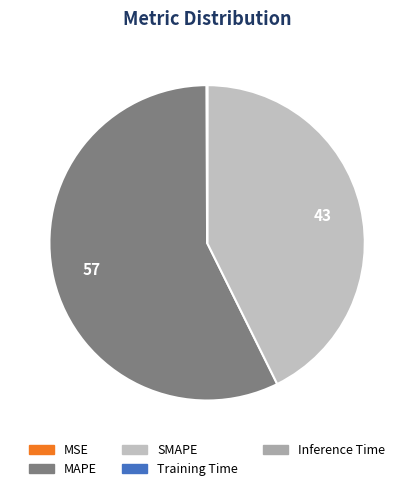

What is the smallest slice in the pie chart?

Inference Time